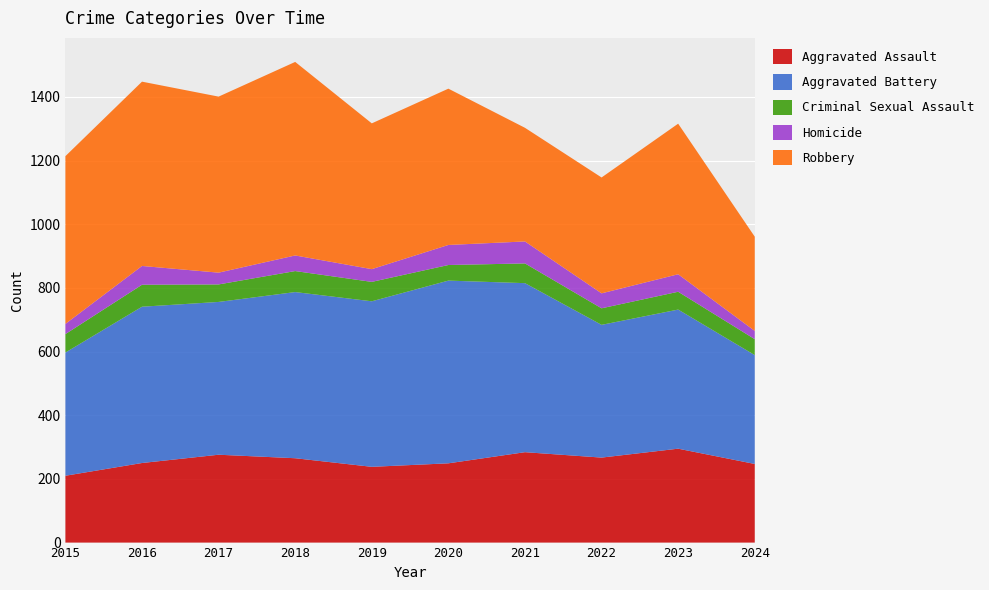

Reading left to right, extract all data points from this chart.

Aggravated Assault: 210	250	276	265	238	249	284	267	295	247
Aggravated Battery: 387	491	480	522	520	574	531	417	437	342
Criminal Sexual Assault: 58	69	55	66	61	49	62	52	56	50
Homicide: 32	59	37	49	40	63	69	47	55	26
Robbery: 527	579	553	608	458	491	357	364	473	296